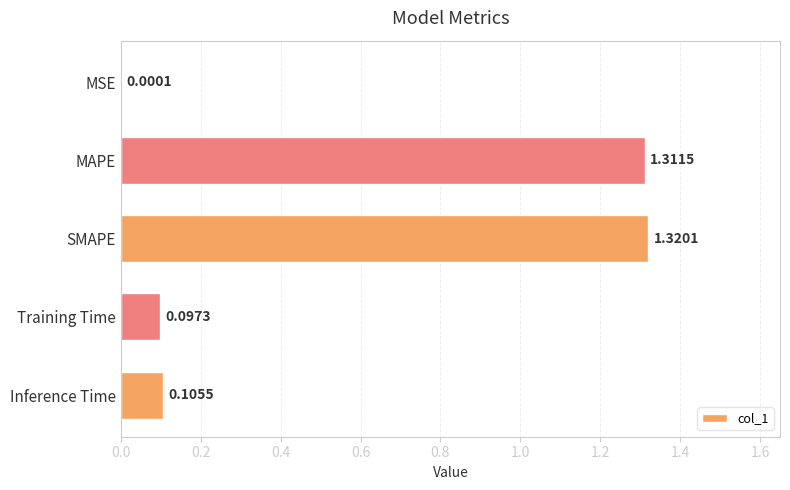

What is the sum of the values at SMAPE and Training Time?

1.4